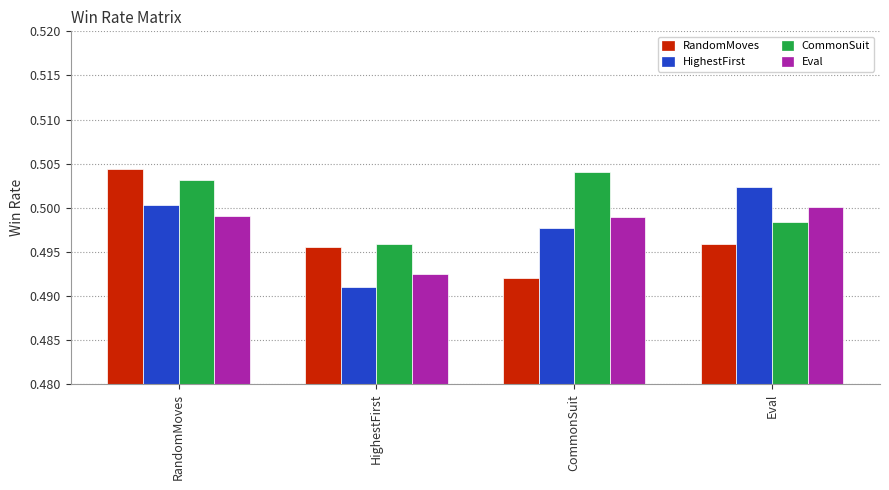

Which series has the widest spread of values?

RandomMoves